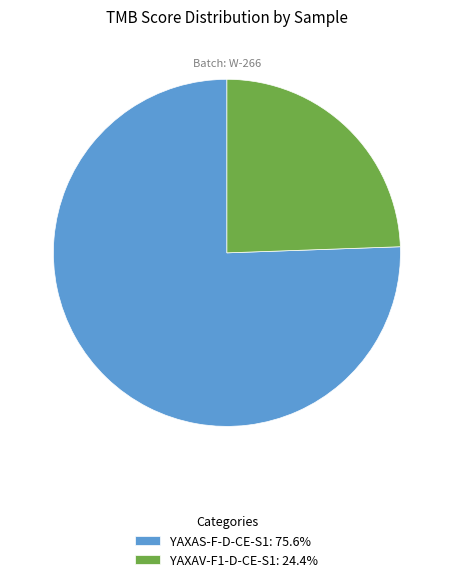

What is the majority slice?

YAXAS-F-D-CE-S1